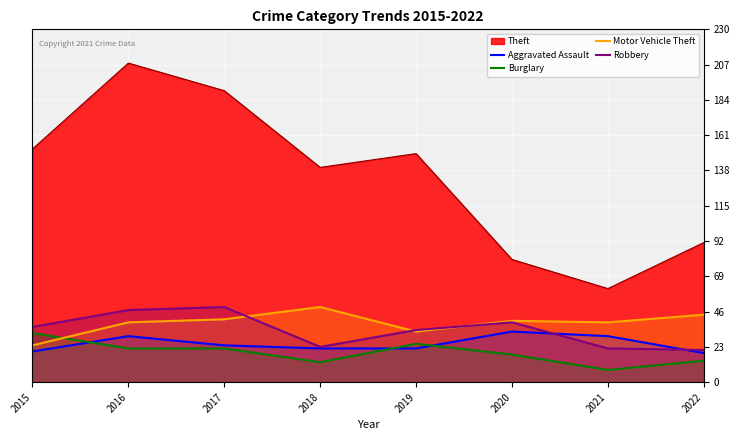

How many data points in Aggravated Assault are less than 24?

4